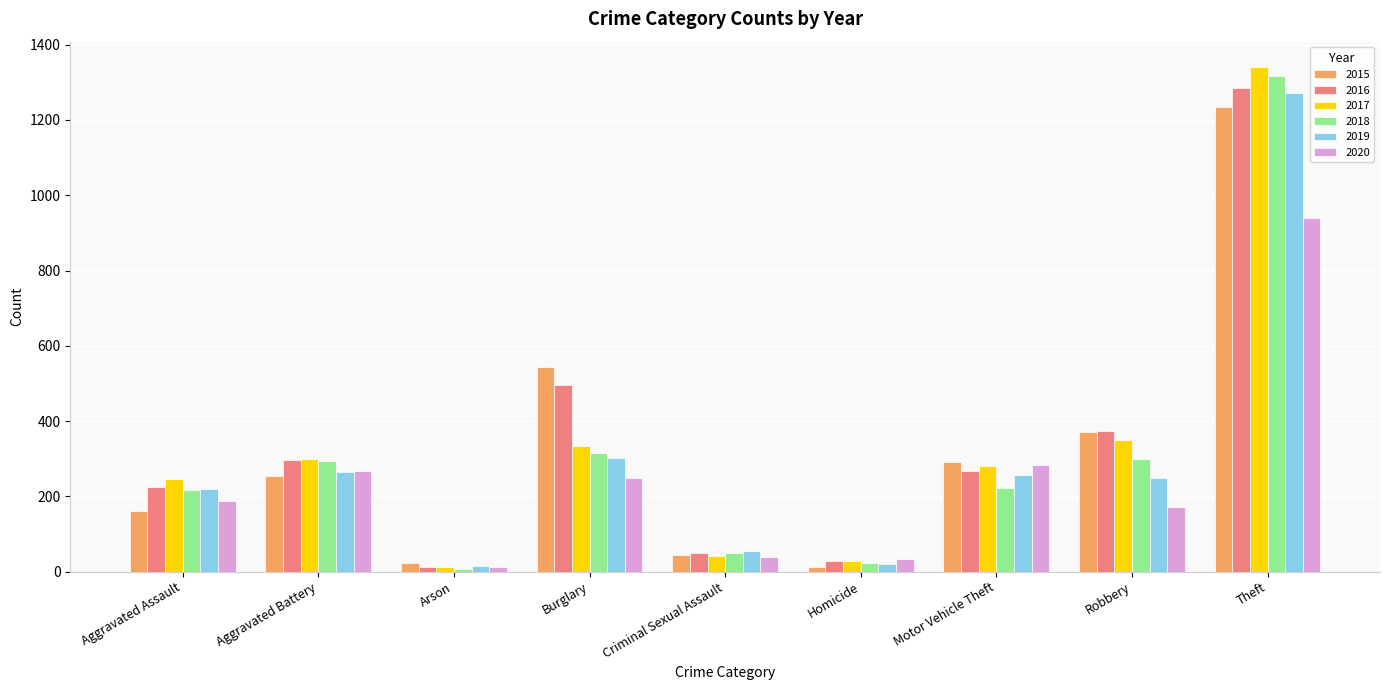

At which label is 2017 closest to 676?

Robbery